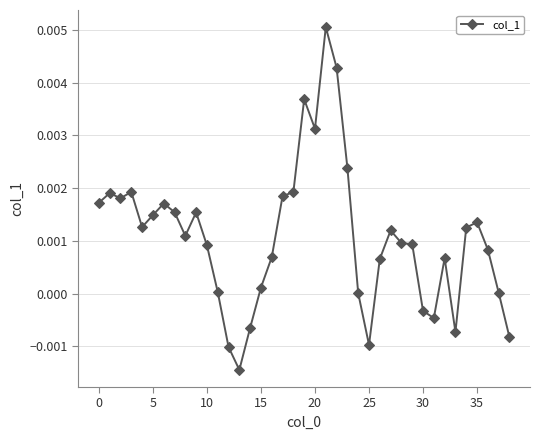

True or false: the data has more than 0 interior local peaks.

True